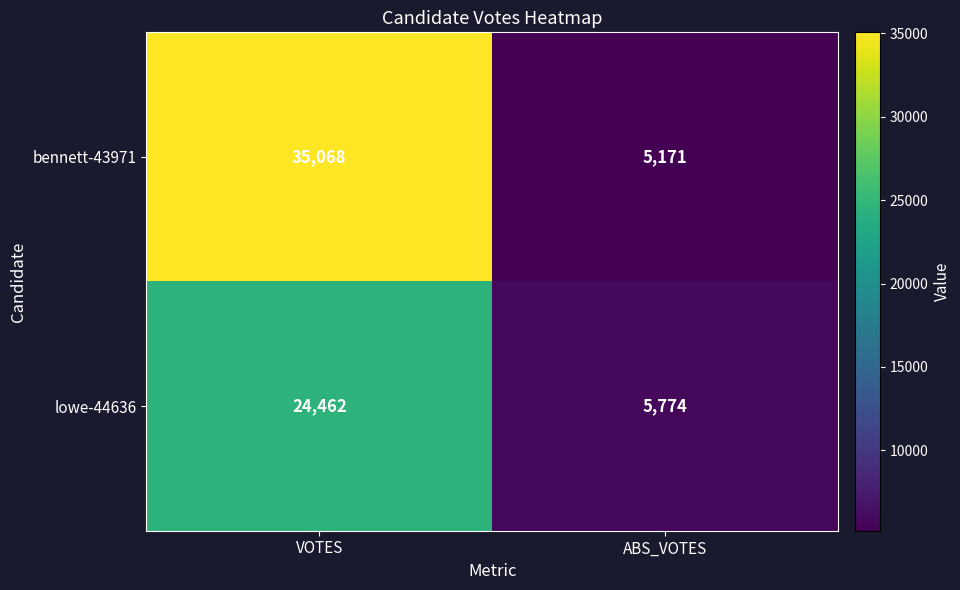

What is the sum of the bennett-43971 values at ABS_VOTES and VOTES?

40239